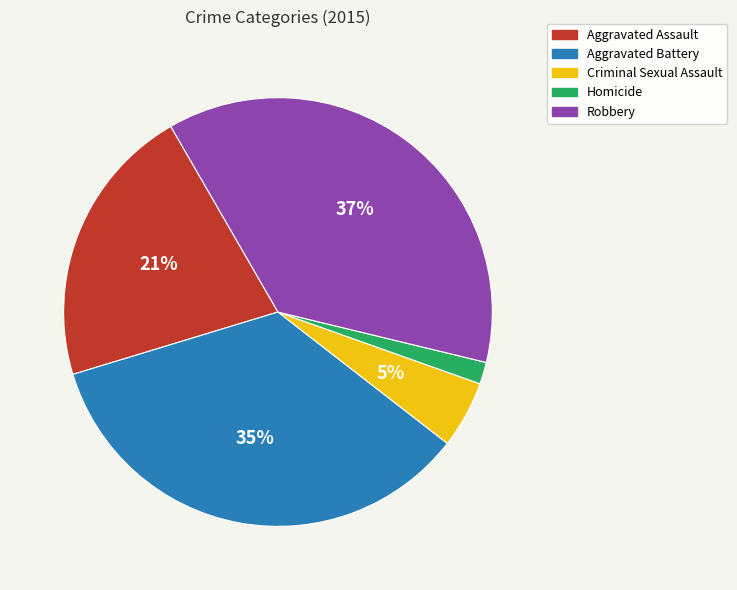

Is it true that Criminal Sexual Assault is 1% of the pie?

False